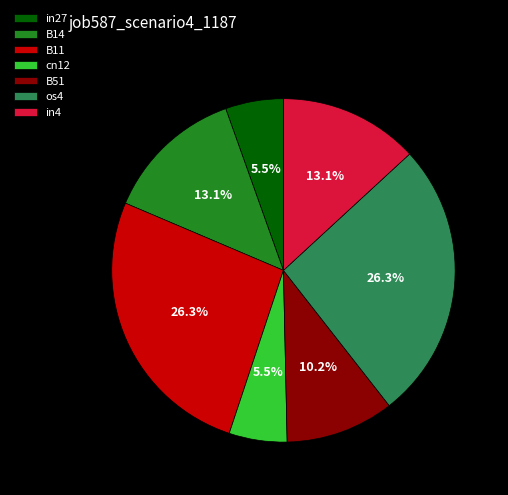

Between in4 and B51, which is larger?

in4